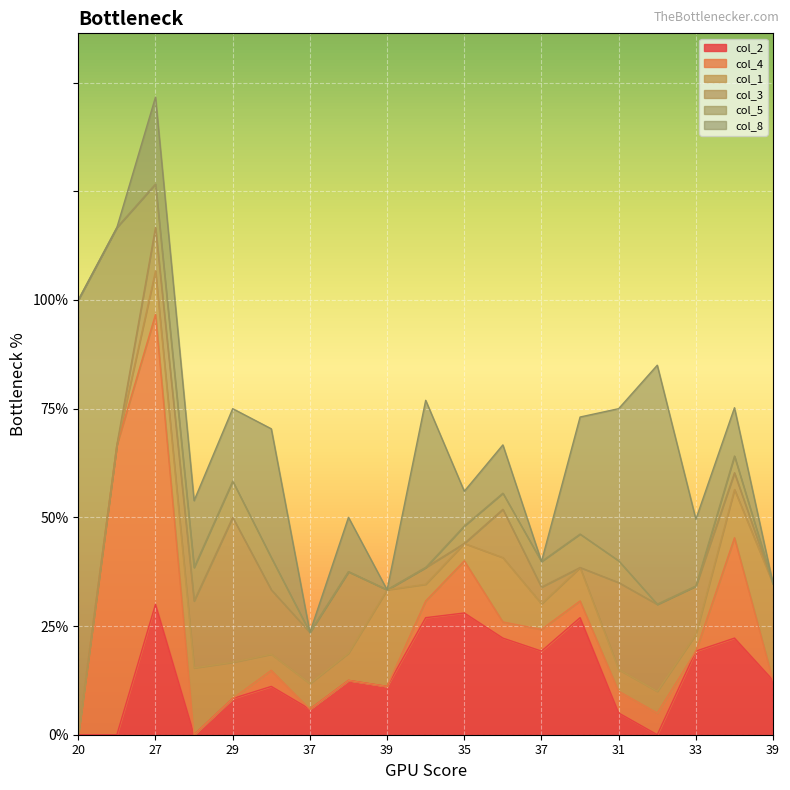

At how many categories does at least one series exceed 0?

19